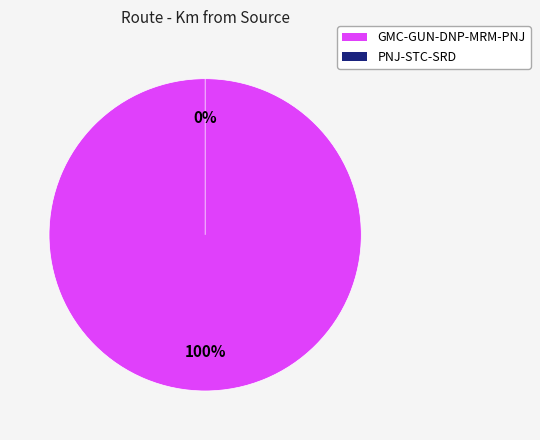

Which has a higher value, GMC-GUN-DNP-MRM-PNJ or PNJ-STC-SRD?

GMC-GUN-DNP-MRM-PNJ